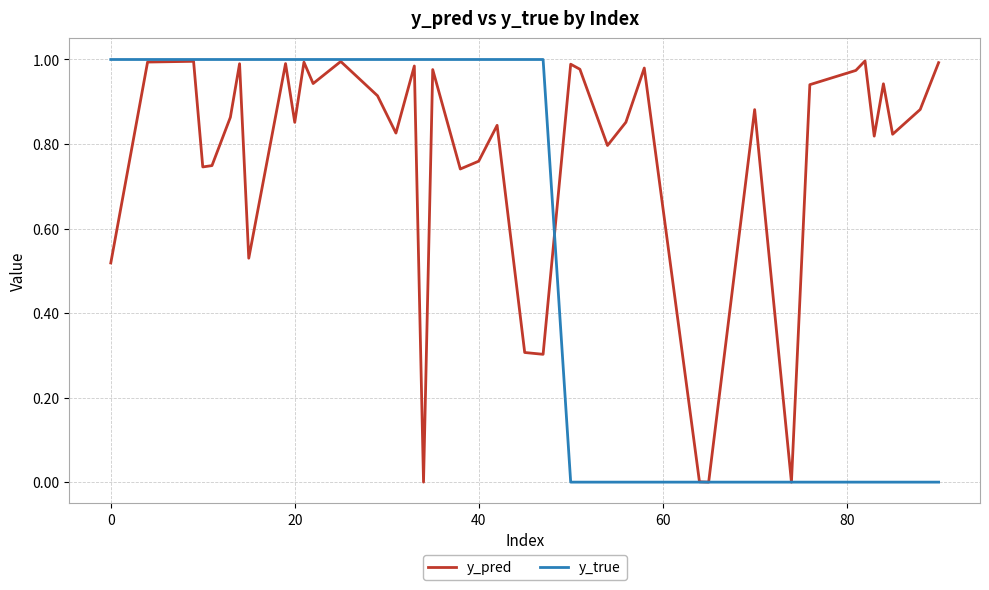

Which series has the largest total across all categories?

y_pred